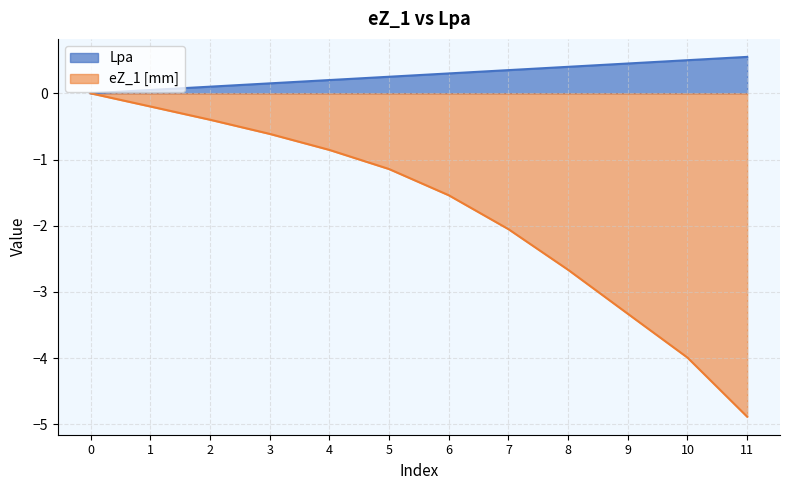

The eZ_1 [mm] series shows -0.6 at 7. True or false?

False